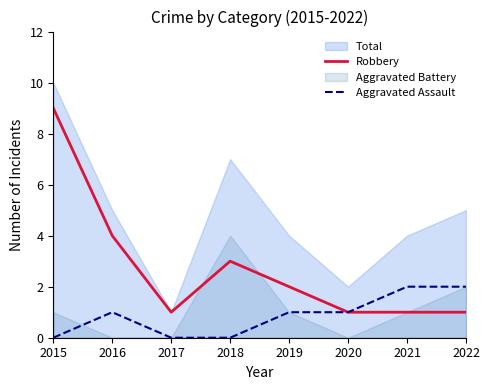

What is the value of the Robbery point at the 5th from the left?

2